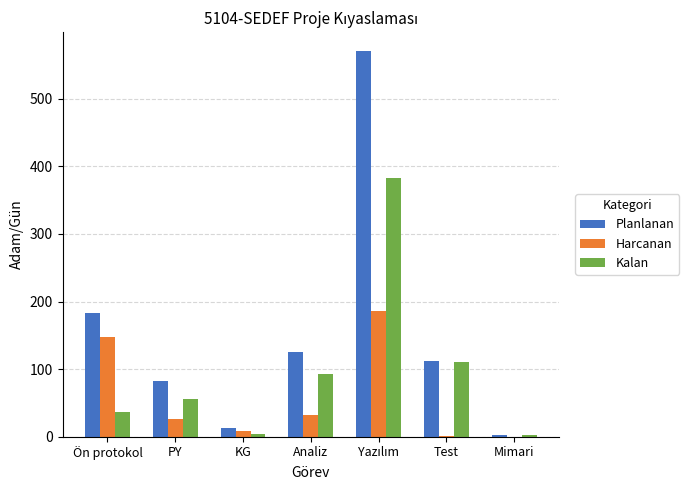

Count the number of categories in the chart.

7